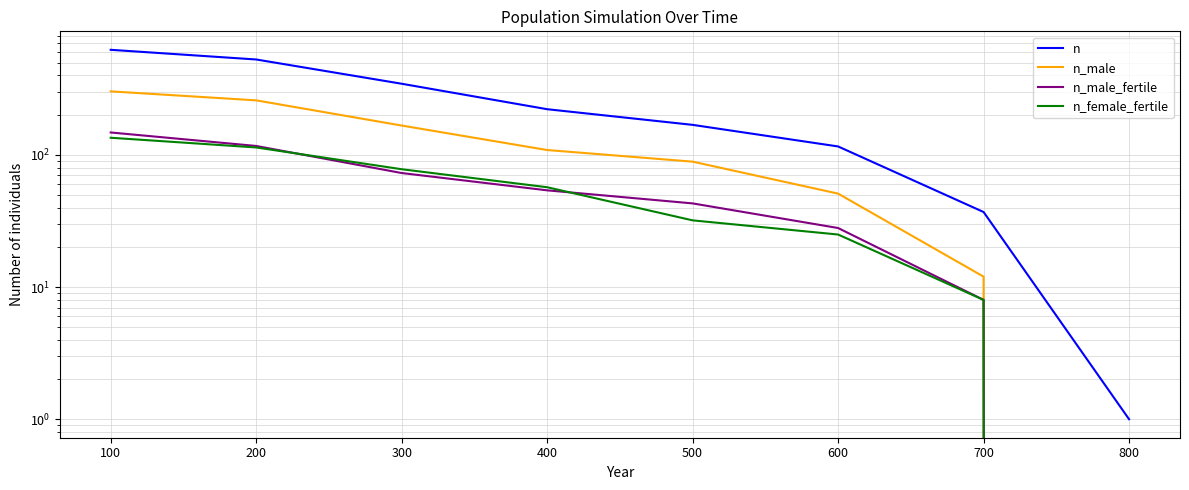

List the series in order of their peak value, highest first.

n, n_male, n_male_fertile, n_female_fertile